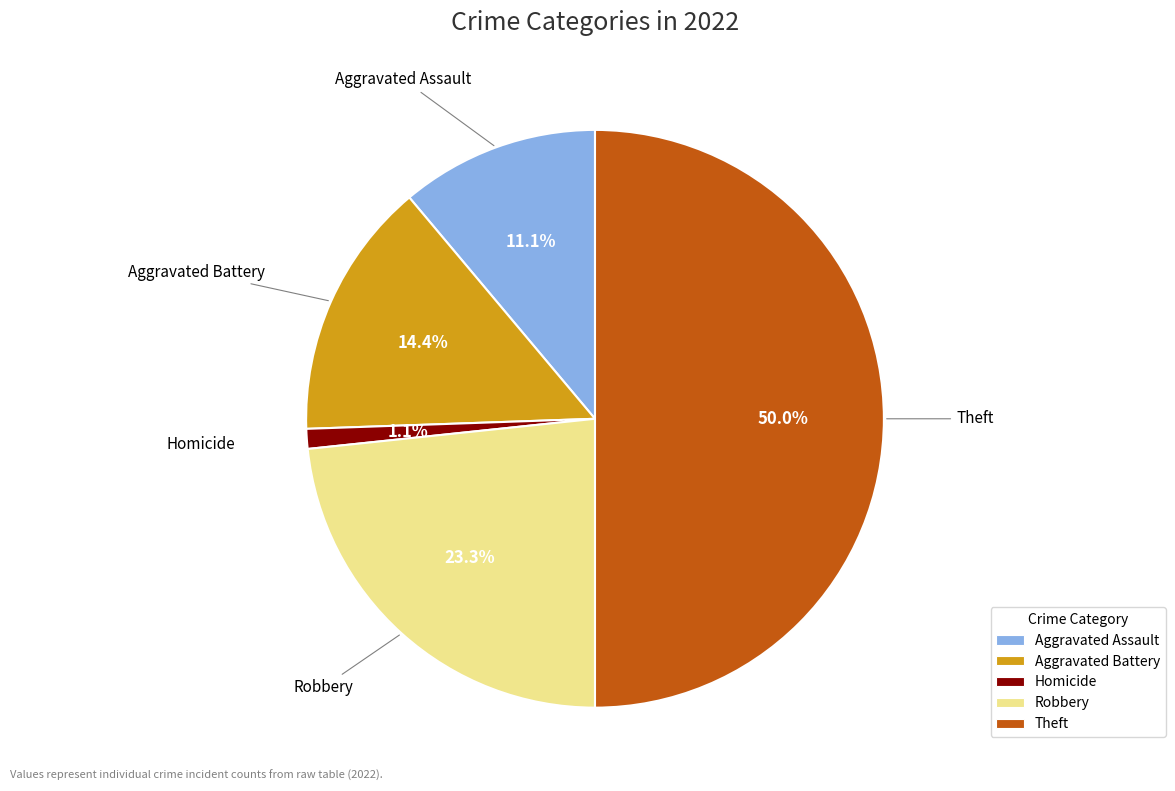

How many slices are in this pie chart?

5